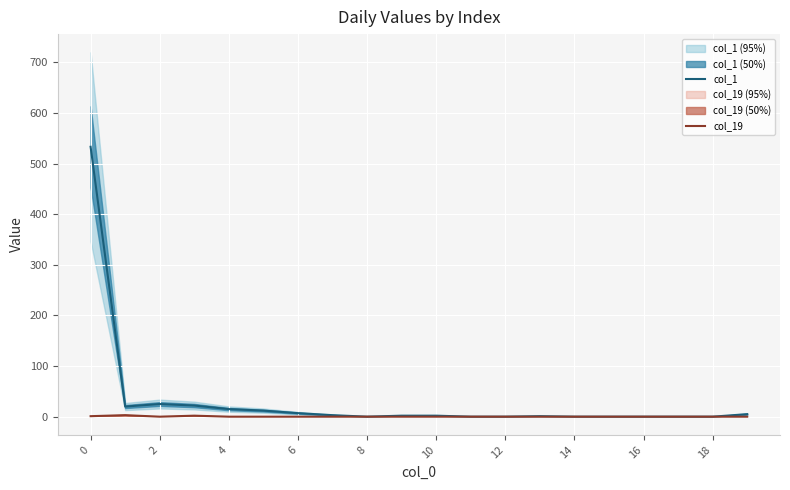

True or false: col_1 has more than 0 interior local peaks.

True